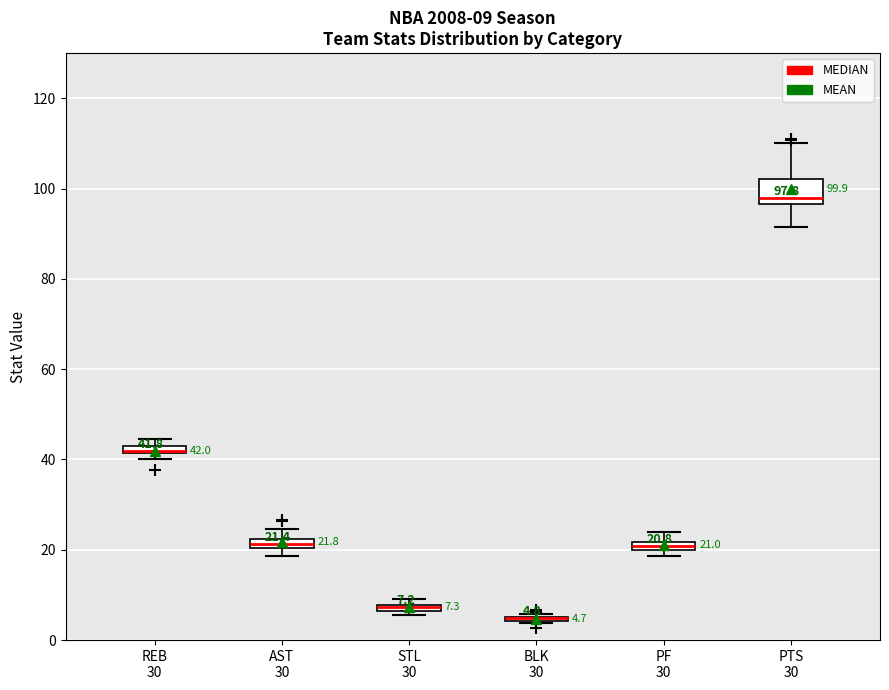

Comparing the boxes themselves (not the whiskers), which one is the tallest?

PTS 30